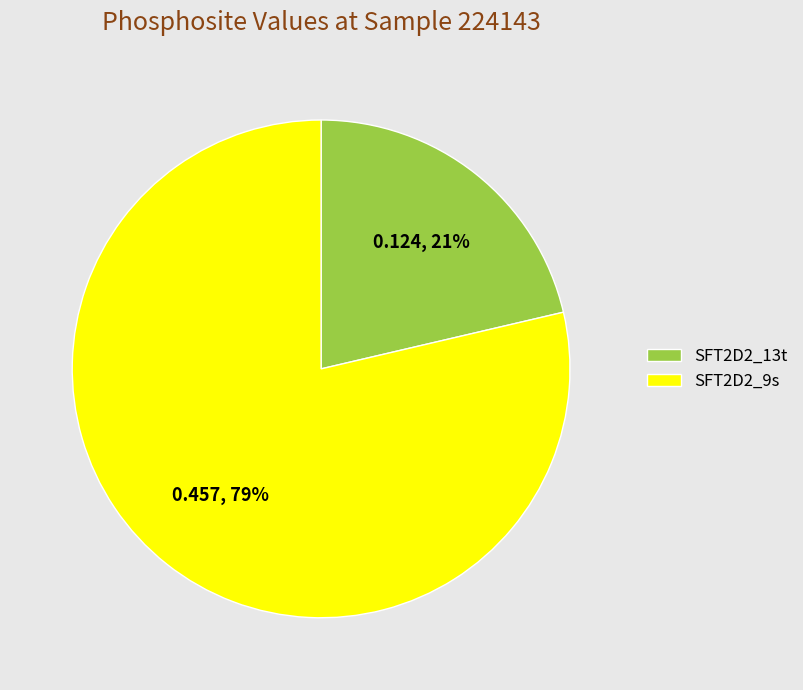

To the nearest percent, what is the combined percentage of SFT2D2_13t and SFT2D2_9s?

100%